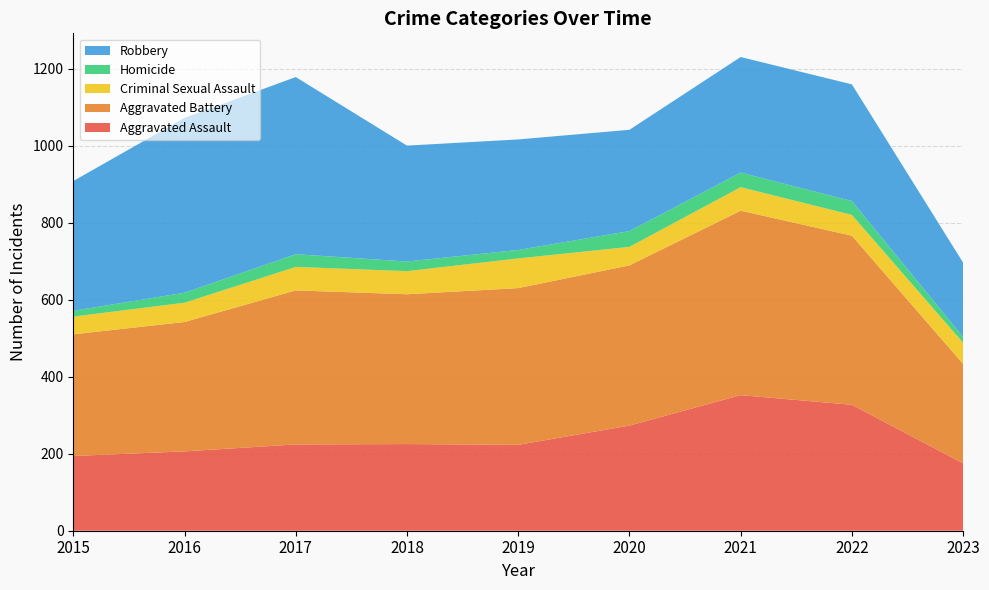

Reading right to left, extract all data points from this chart.

Aggravated Assault: 175	327	352	273	223	225	224	206	194
Aggravated Battery: 258	439	479	416	407	389	400	336	316
Criminal Sexual Assault: 55	54	61	48	77	60	61	50	46
Homicide: 15	36	38	41	22	25	33	26	15
Robbery: 193	303	300	263	287	301	460	454	337